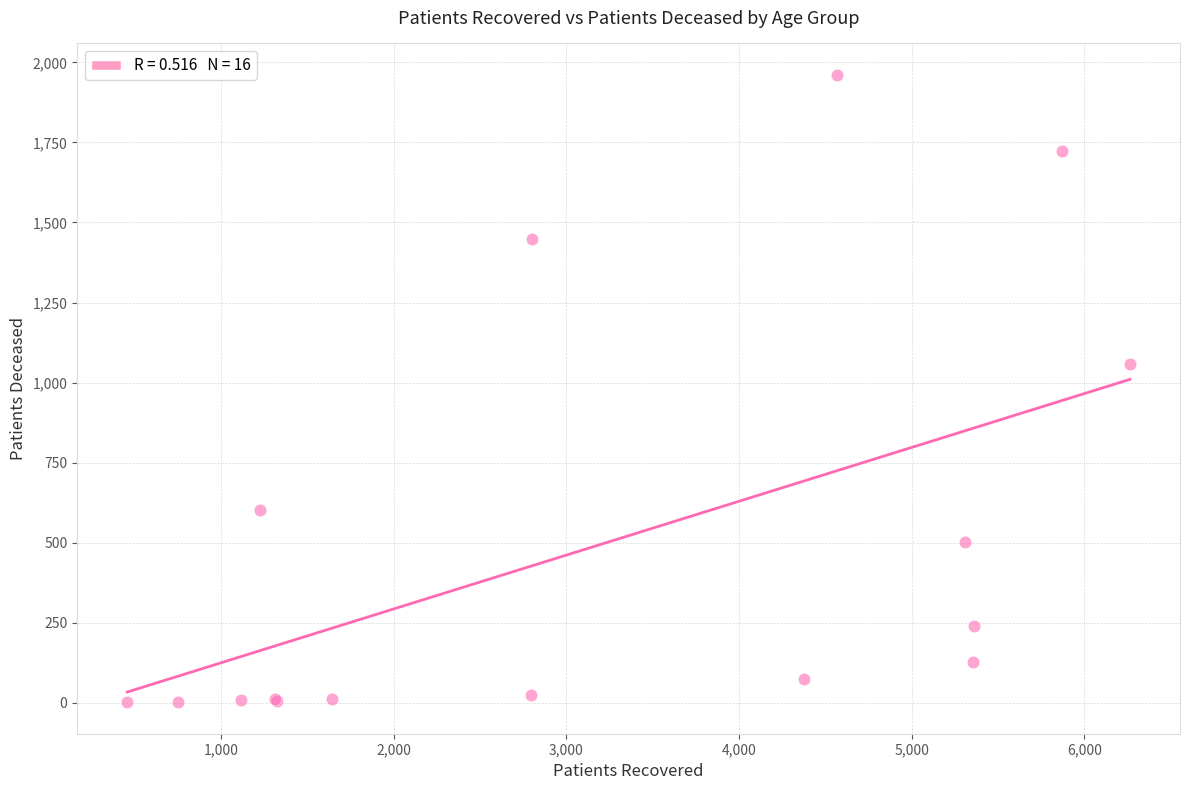

What Y value in the scatter plot is closest to 981?

1057